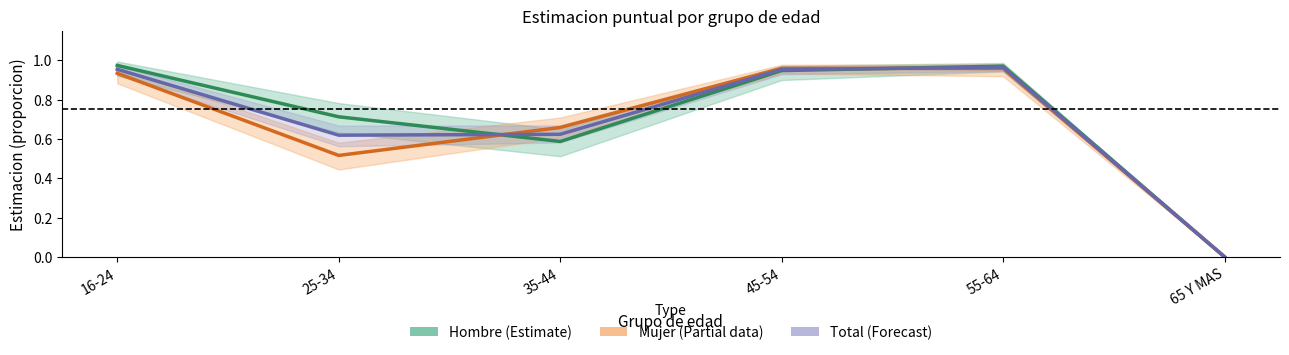

What is the difference between the Mujer (Partial) values at 55-64 and 65 Y MAS?

1.0